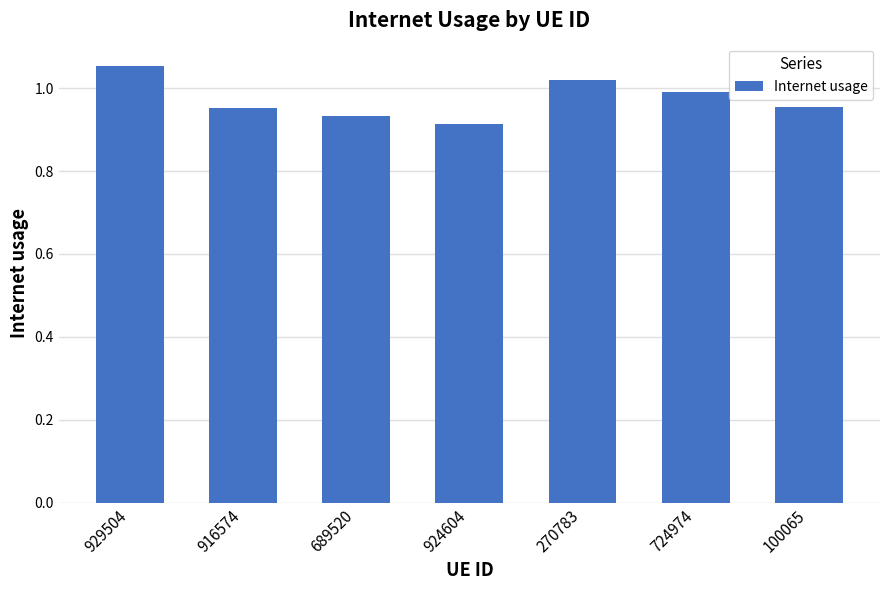

What is the sum of all values?

6.8